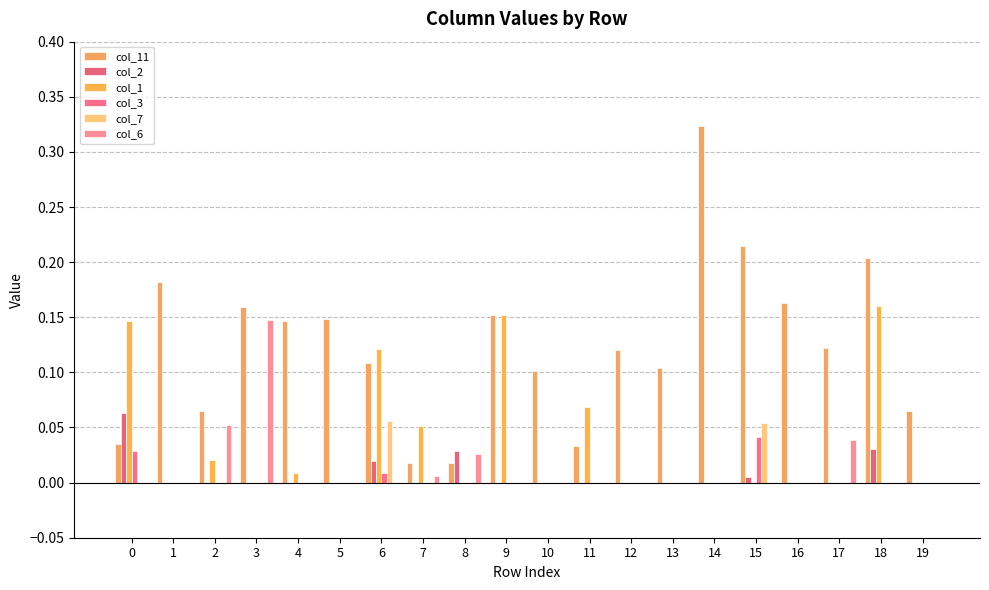

How many groups of bars are there?

20